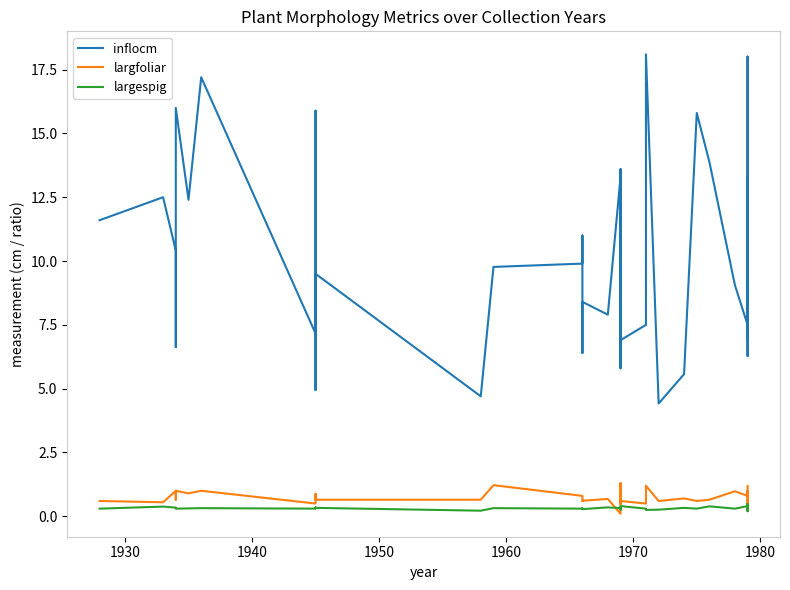

Rank the series by their maximum value, from lowest to highest.

largespig, largfoliar, inflocm